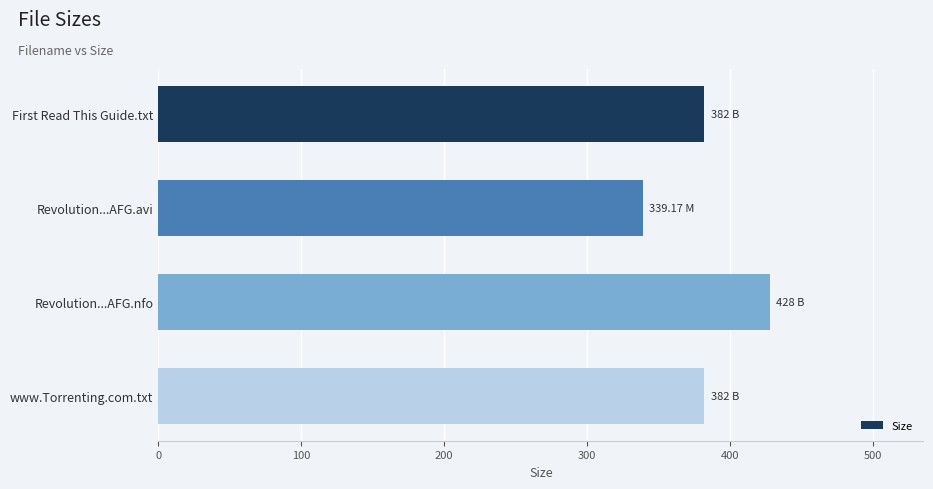

What is the sum of the values at Revolution...AFG.avi and Revolution...AFG.nfo?

767.2